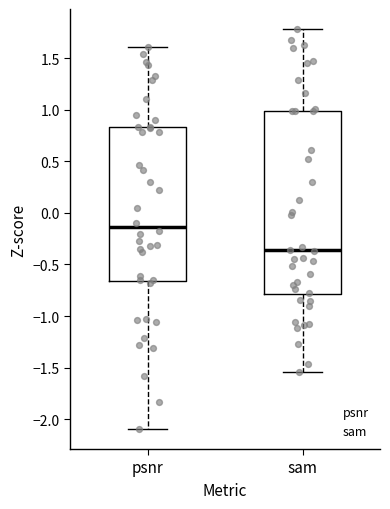

Reading left to right, transcribe this box plot: for each box, give where its median line is, the range the box spans, and where its two whiskers end, as read against the y-axis. The values are not printed on the chart, so give them approximately, as read against the axis.

psnr: median -0.15, box -0.65 to 0.85, whiskers -2.10 to 1.60
sam: median -0.35, box -0.80 to 1.00, whiskers -1.55 to 1.80